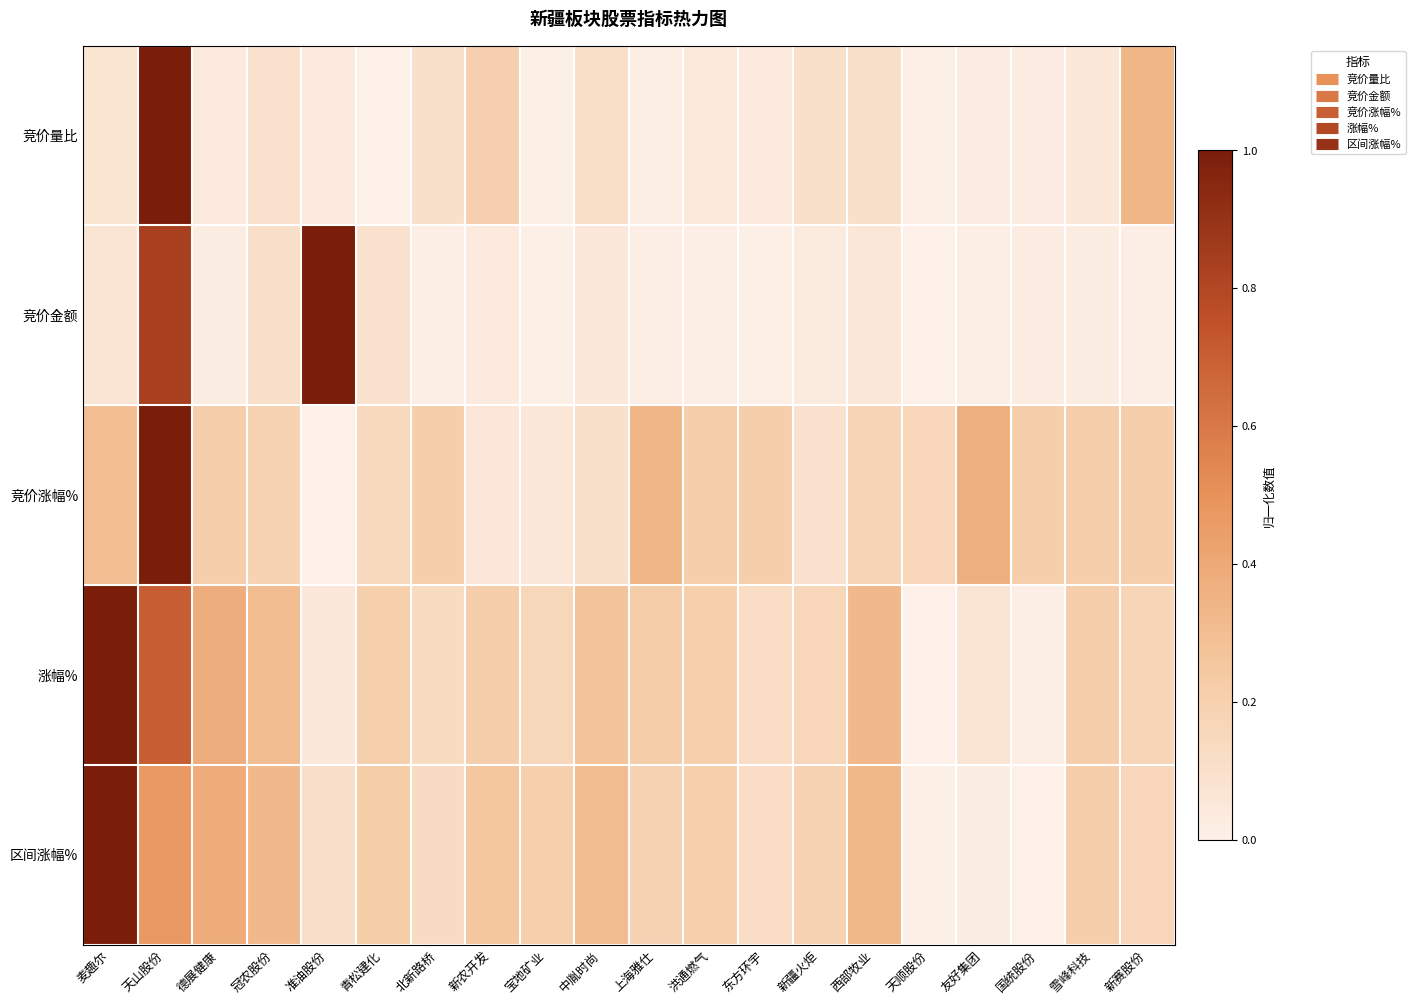

Reading left to right, list all the values displayed in this chart.

竞价量比: 麦趣尔=0.1	天山股份=1.0	德展健康=0.0	冠农股份=0.1	准油股份=0.0	青松建化=0.0	北新路桥=0.1	新农开发=0.2	宝地矿业=0.0	中胤时尚=0.1	上海雅仕=0.0	洪通燃气=0.0	东方环宇=0.0	新疆火炬=0.1	西部牧业=0.1	天顺股份=0.0	友好集团=0.0	国统股份=0.0	雪峰科技=0.1	新赛股份=0.3
竞价金额: 麦趣尔=0.1	天山股份=0.8	德展健康=0.0	冠农股份=0.1	准油股份=1.0	青松建化=0.1	北新路桥=0.0	新农开发=0.0	宝地矿业=0.0	中胤时尚=0.0	上海雅仕=0.0	洪通燃气=0.0	东方环宇=0.0	新疆火炬=0.0	西部牧业=0.1	天顺股份=0.0	友好集团=0.0	国统股份=0.0	雪峰科技=0.0	新赛股份=0.0
竞价涨幅%: 麦趣尔=0.3	天山股份=1.0	德展健康=0.2	冠农股份=0.2	准油股份=0.0	青松建化=0.1	北新路桥=0.2	新农开发=0.1	宝地矿业=0.1	中胤时尚=0.1	上海雅仕=0.3	洪通燃气=0.2	东方环宇=0.2	新疆火炬=0.1	西部牧业=0.2	天顺股份=0.2	友好集团=0.4	国统股份=0.2	雪峰科技=0.2	新赛股份=0.2
涨幅%: 麦趣尔=1.0	天山股份=0.7	德展健康=0.4	冠农股份=0.3	准油股份=0.1	青松建化=0.2	北新路桥=0.1	新农开发=0.2	宝地矿业=0.2	中胤时尚=0.3	上海雅仕=0.2	洪通燃气=0.2	东方环宇=0.1	新疆火炬=0.2	西部牧业=0.3	天顺股份=0.0	友好集团=0.1	国统股份=0.0	雪峰科技=0.2	新赛股份=0.2
区间涨幅%: 麦趣尔=1.0	天山股份=0.5	德展健康=0.4	冠农股份=0.3	准油股份=0.1	青松建化=0.2	北新路桥=0.1	新农开发=0.3	宝地矿业=0.2	中胤时尚=0.3	上海雅仕=0.2	洪通燃气=0.2	东方环宇=0.1	新疆火炬=0.2	西部牧业=0.3	天顺股份=0.0	友好集团=0.0	国统股份=0.0	雪峰科技=0.2	新赛股份=0.2